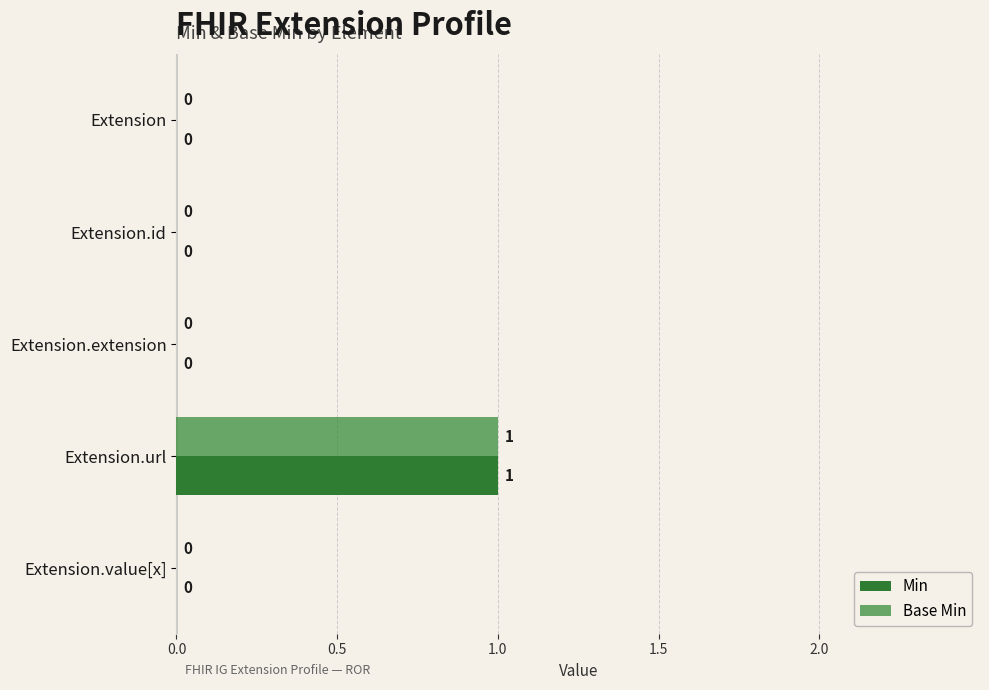

At which category is the sum across all series the highest?

Extension.url